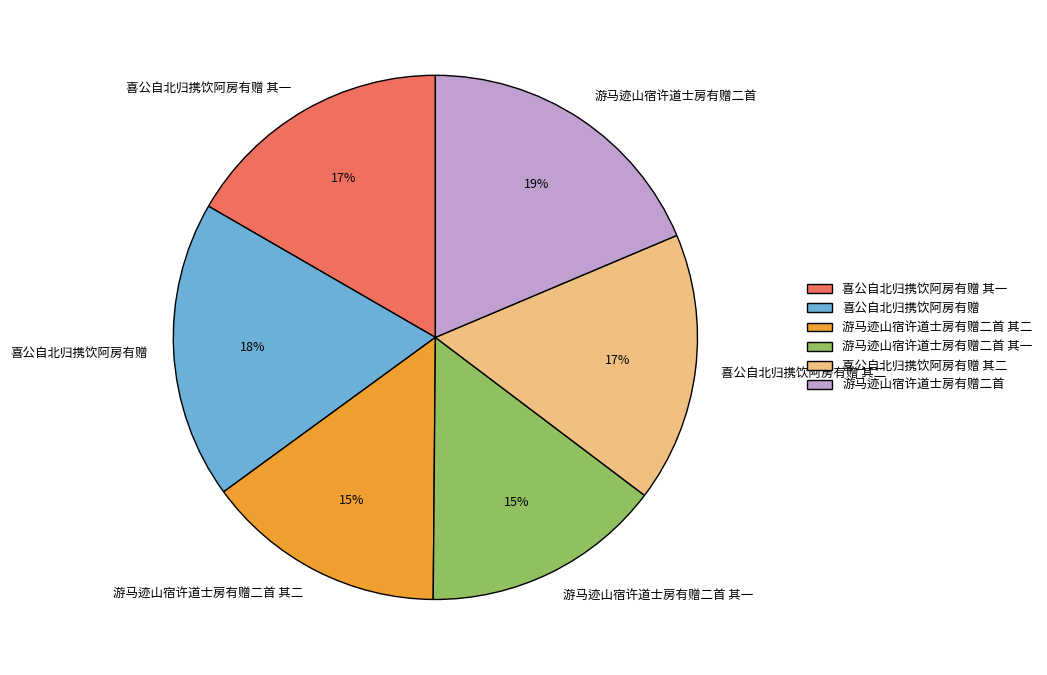

To the nearest percent, what is the average slice percentage?

17%